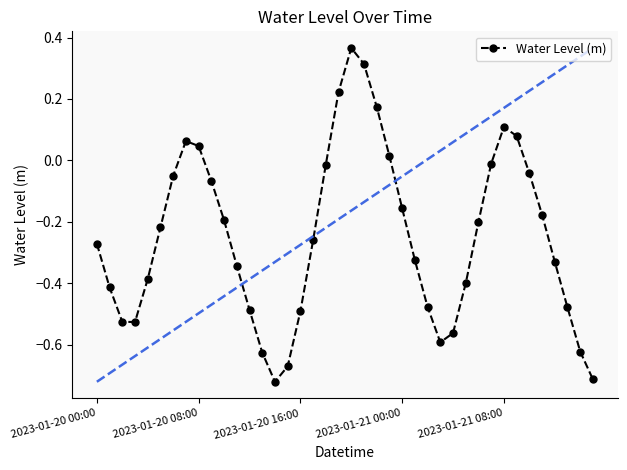

What is the difference between the maximum and minimum values?

1.1